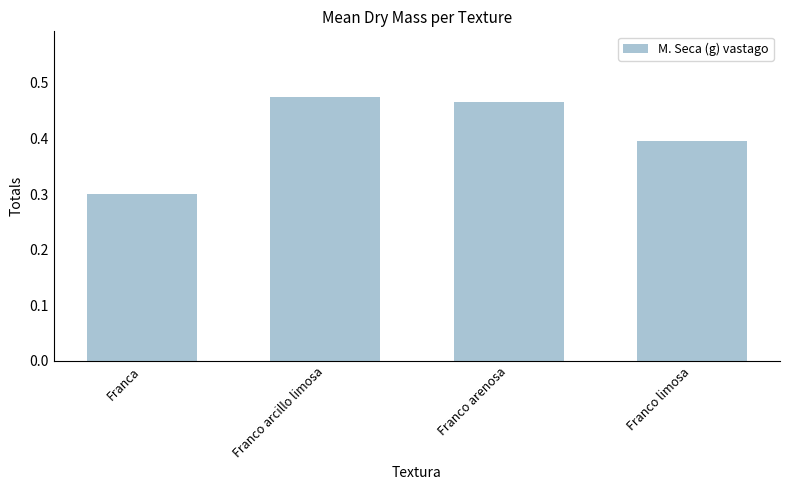

List the labels in order of value, largest first.

Franco arcillo limosa, Franco arenosa, Franco limosa, Franca